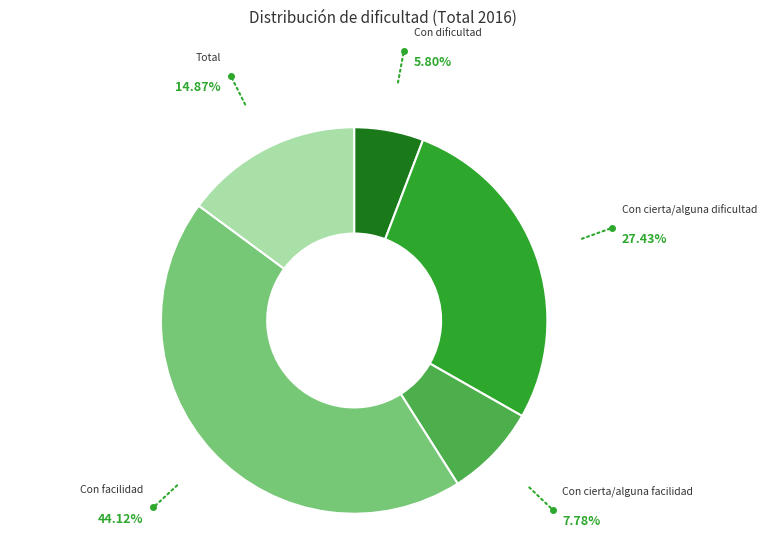

Which has a higher value, Con facilidad or Con cierta/alguna facilidad?

Con facilidad